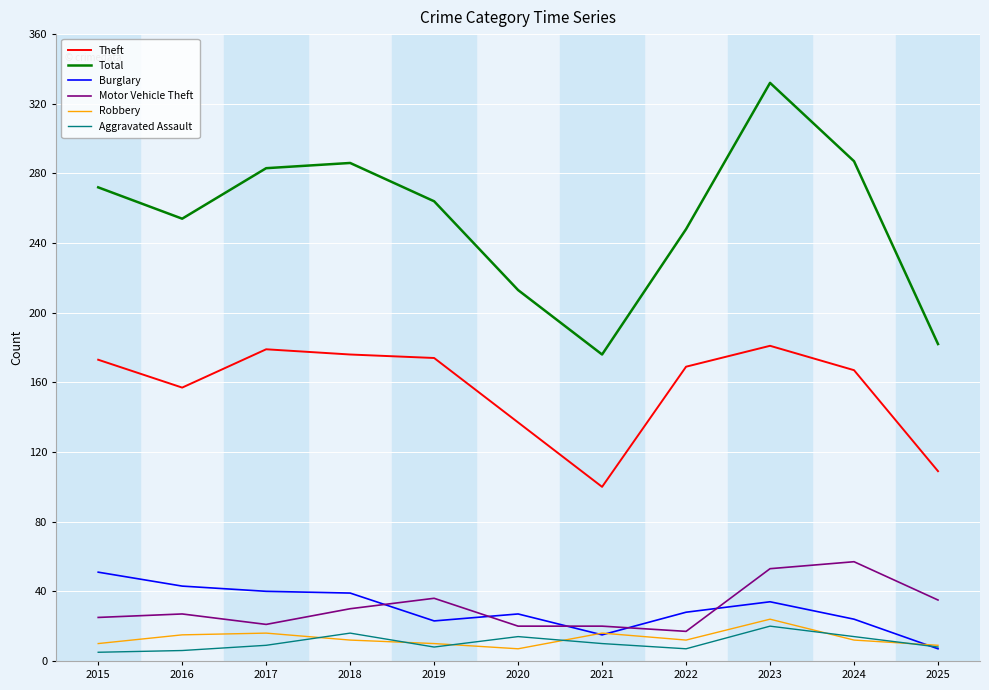

True or false: Aggravated Assault and Theft intersect in this chart.

False